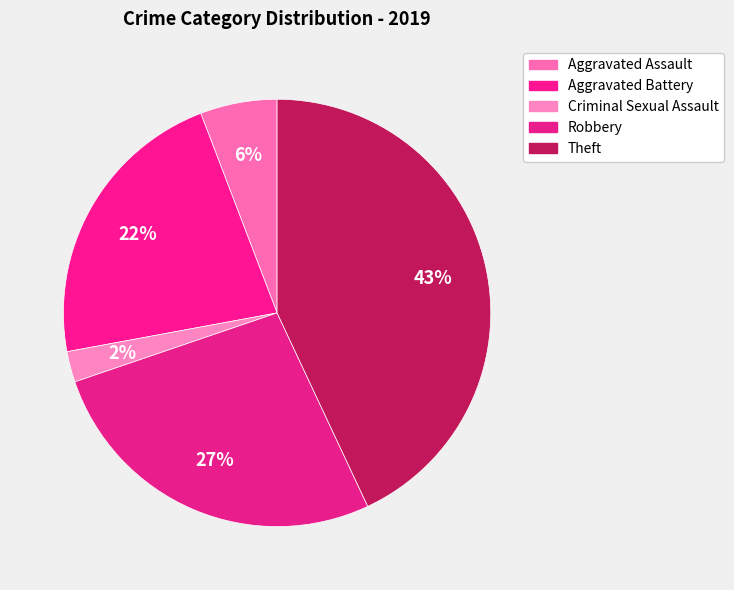

To the nearest percent, what percentage of the pie is Theft?

43%